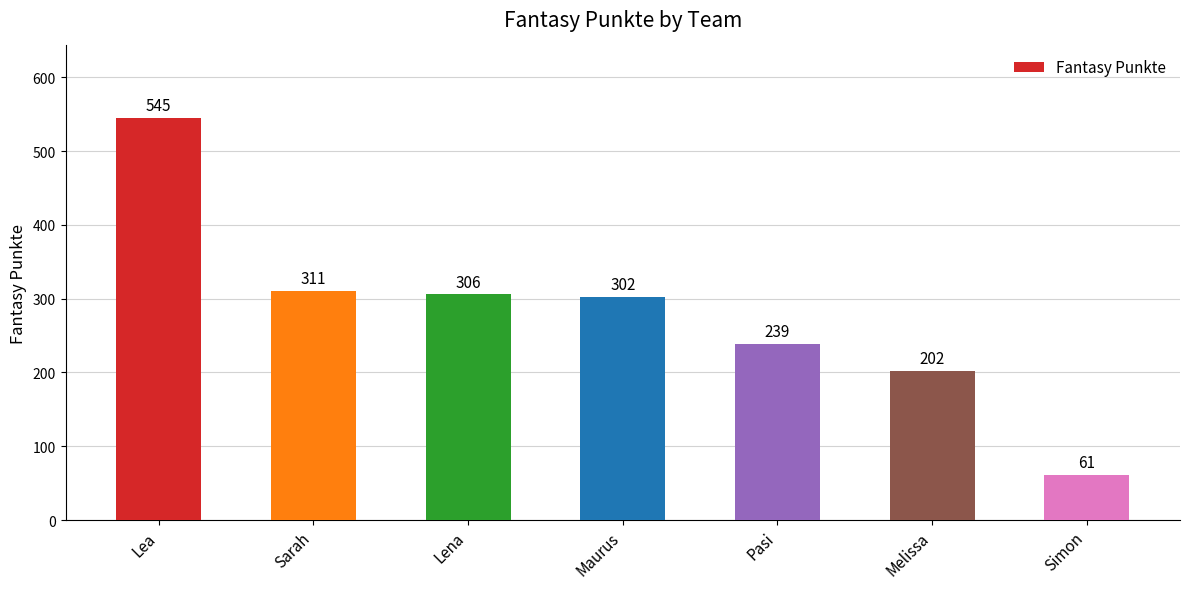

At which category does the chart reach its minimum across all series?

Simon